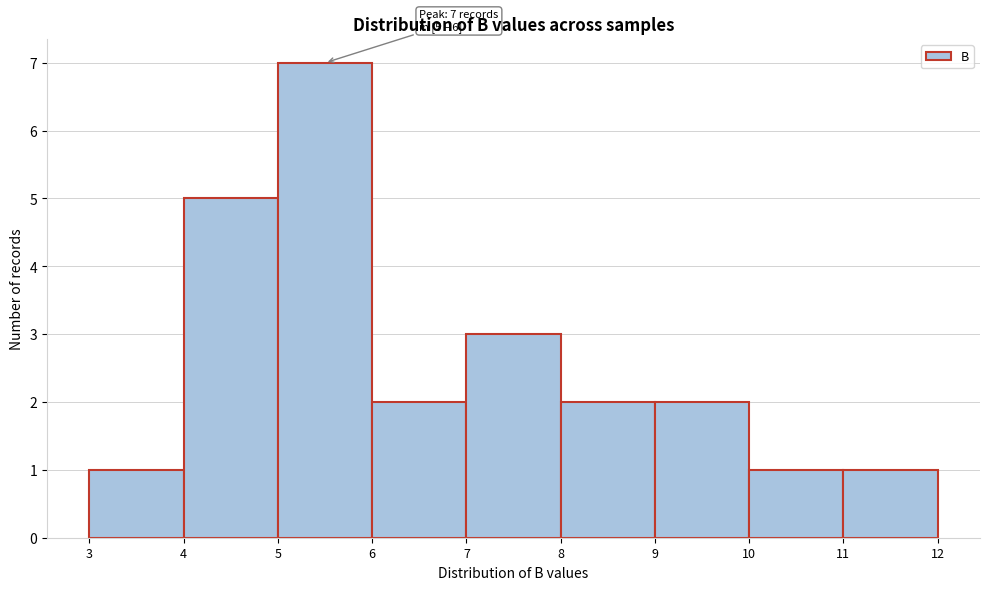

Which range on the x-axis has the tallest bar?

5 to 6